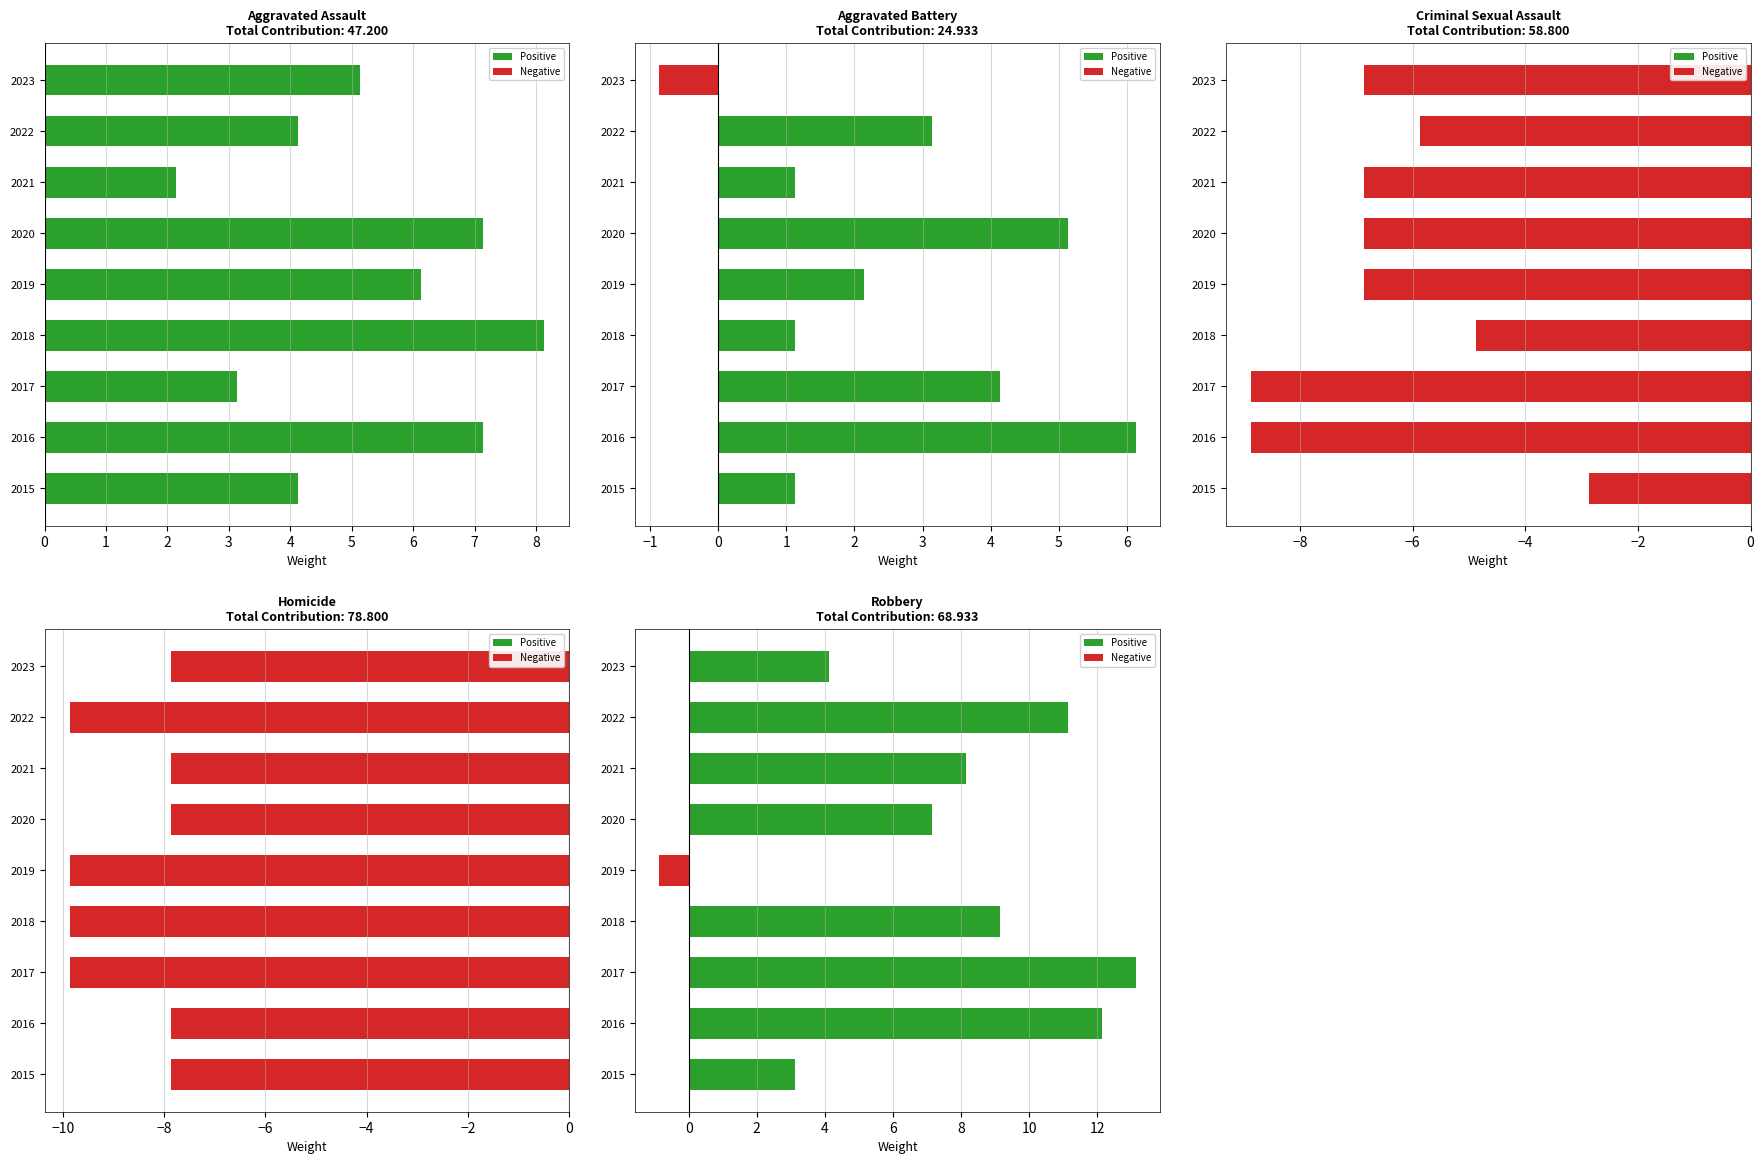

How many data points in Aggravated Assault are above 5?

5